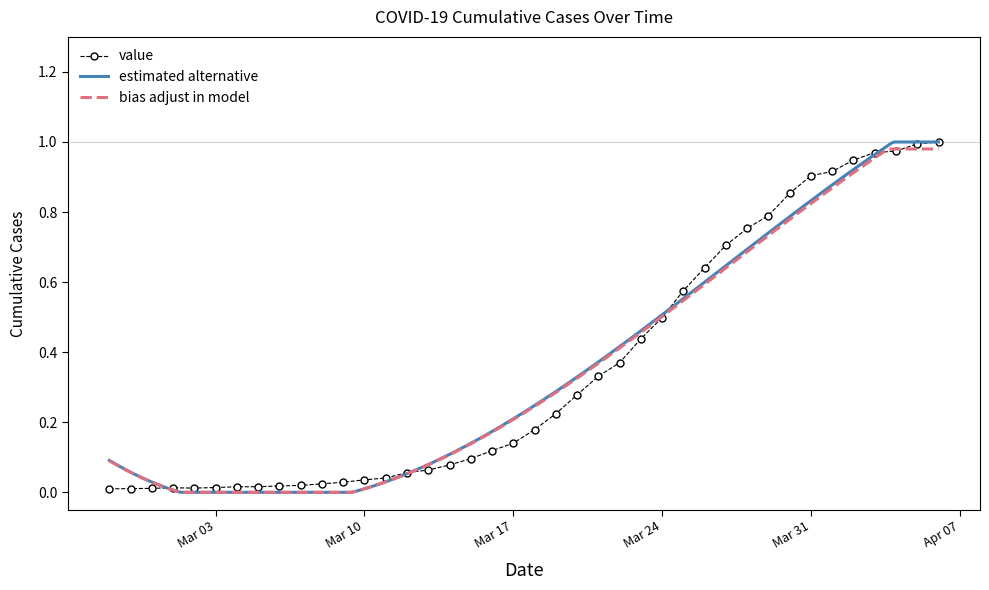

List the labels in order of value, largest first.

2020-04-06, 2020-04-05, 2020-04-04, 2020-04-03, 2020-04-02, 2020-04-01, 2020-03-31, 2020-03-30, 2020-03-29, 2020-03-28, 2020-03-27, 2020-03-26, 2020-03-25, 2020-03-24, 2020-03-23, 2020-03-22, 2020-03-21, 2020-03-20, 2020-03-19, 2020-03-18, 2020-03-17, 2020-03-16, 2020-03-15, 2020-03-14, 2020-03-13, 2020-03-12, 2020-03-11, 2020-03-10, 2020-03-09, 2020-03-08, 2020-03-07, 2020-03-06, 2020-03-04, 2020-03-05, 2020-03-03, 2020-03-01, 2020-03-02, 2020-02-29, 2020-02-28, 2020-02-27